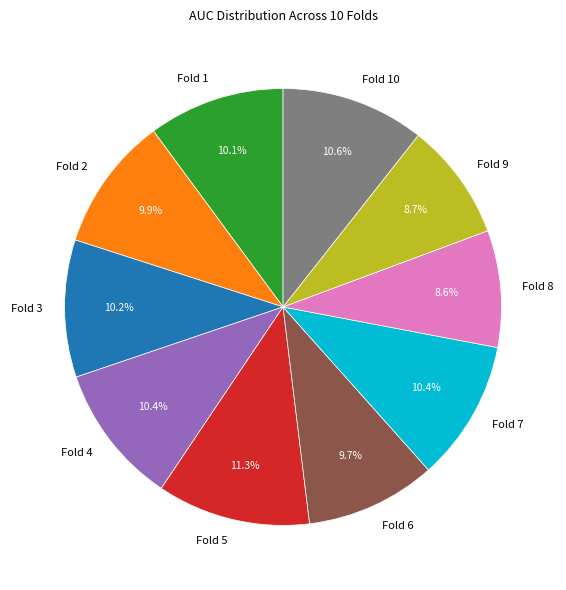

Combined, what portion of the pie is Fold 1 and Fold 10?

20.7%